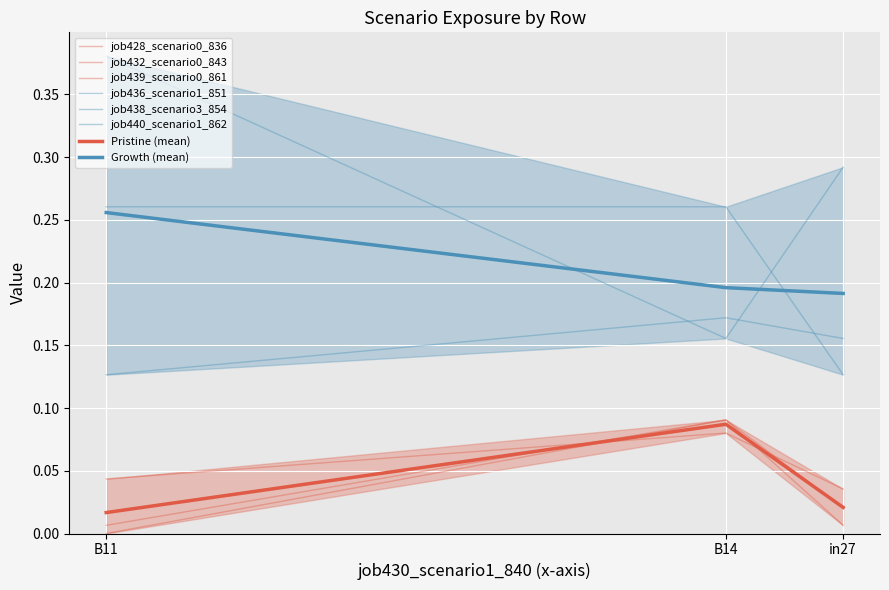

Is it true that job439_scenario0_861 equals -0.0 at B11?

False